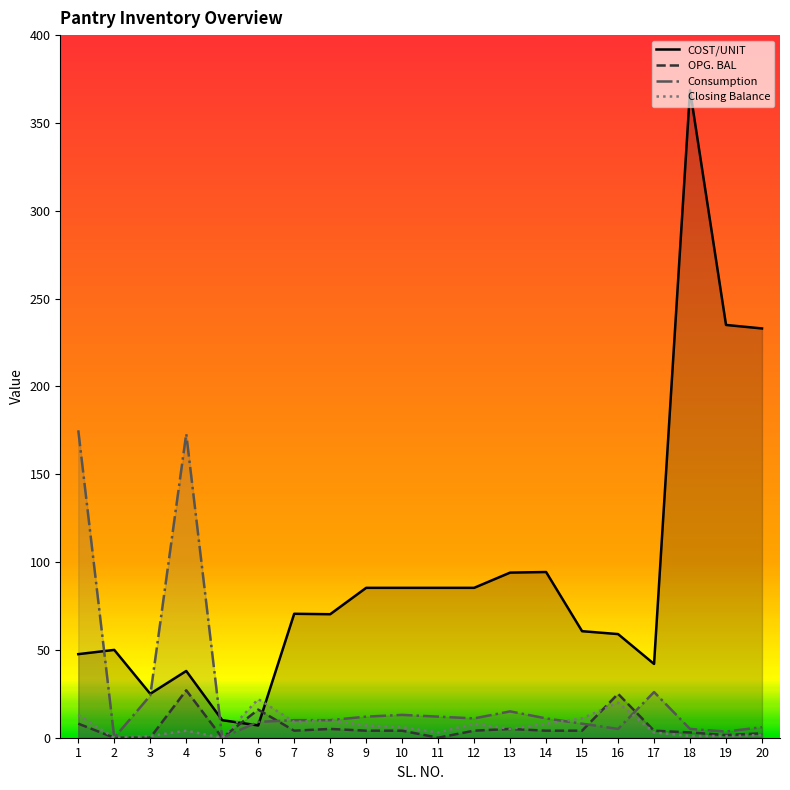

How many lines are shown in the chart?

4